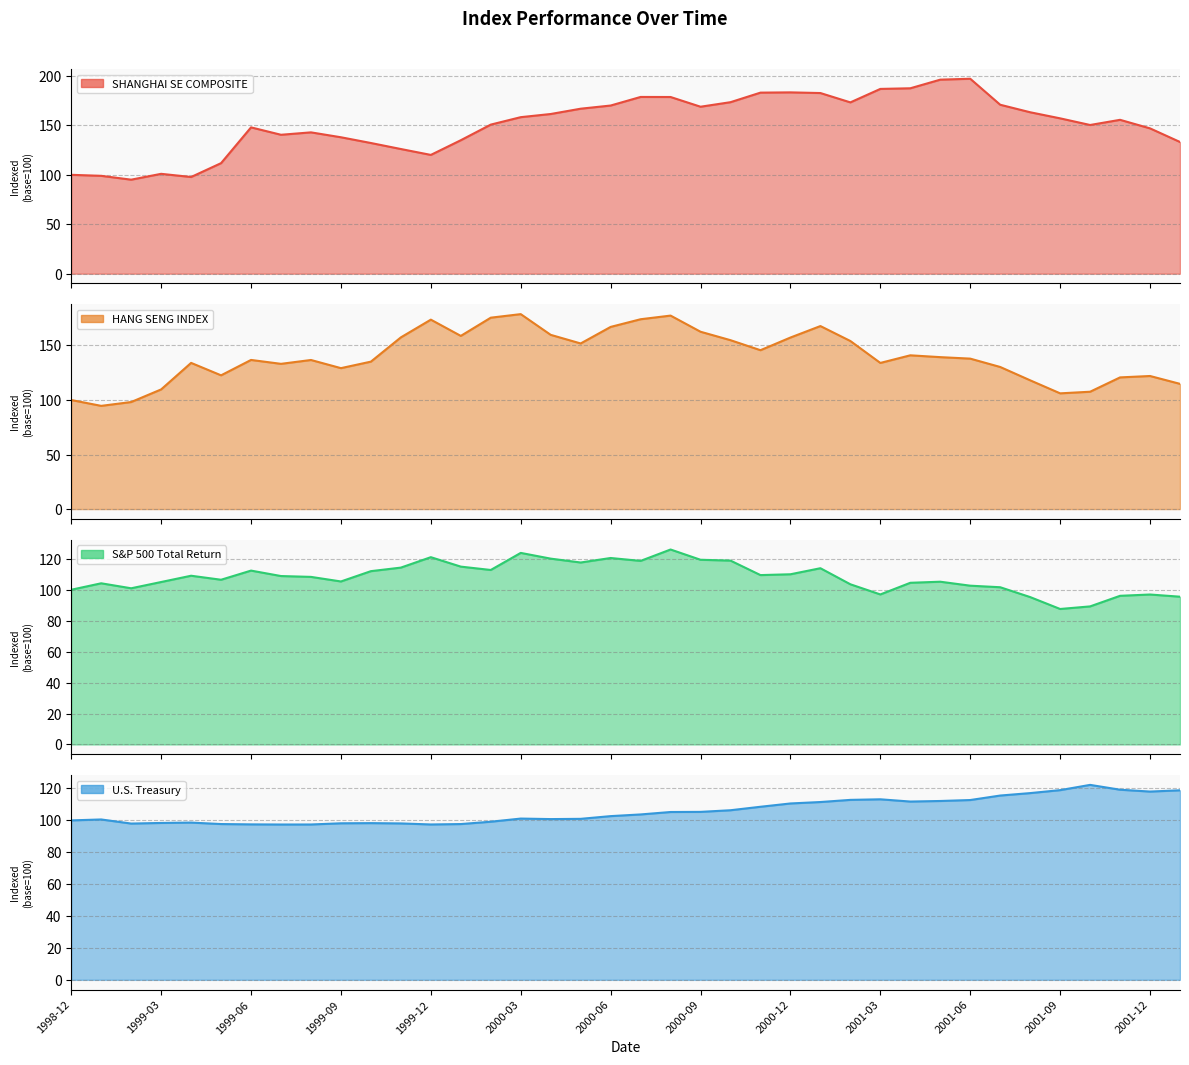

What position from the left is 2001-10?

35